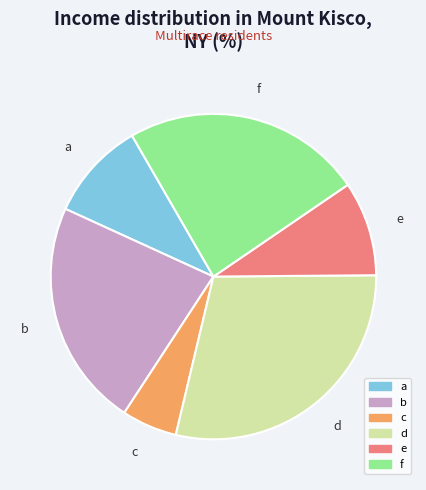

Do e and c together represent more than half of the pie?

No